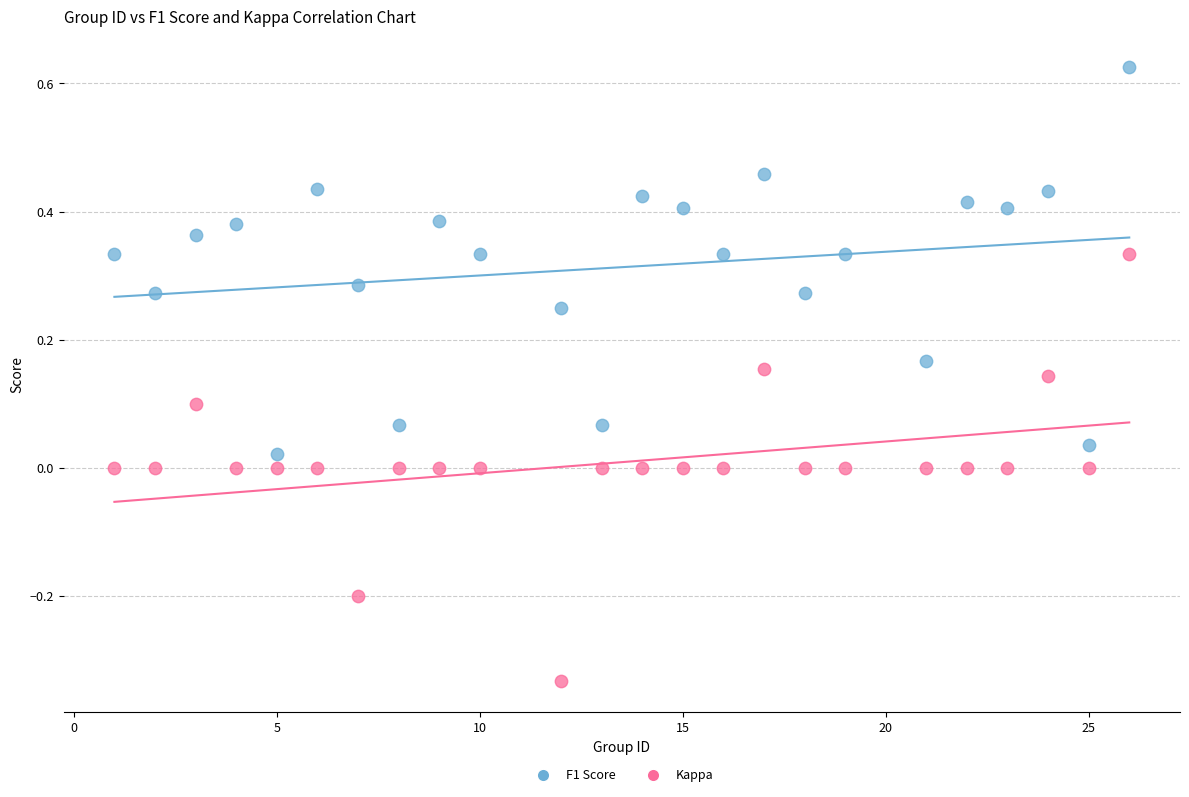

Which series has the largest Y range (max minus min)?

Kappa